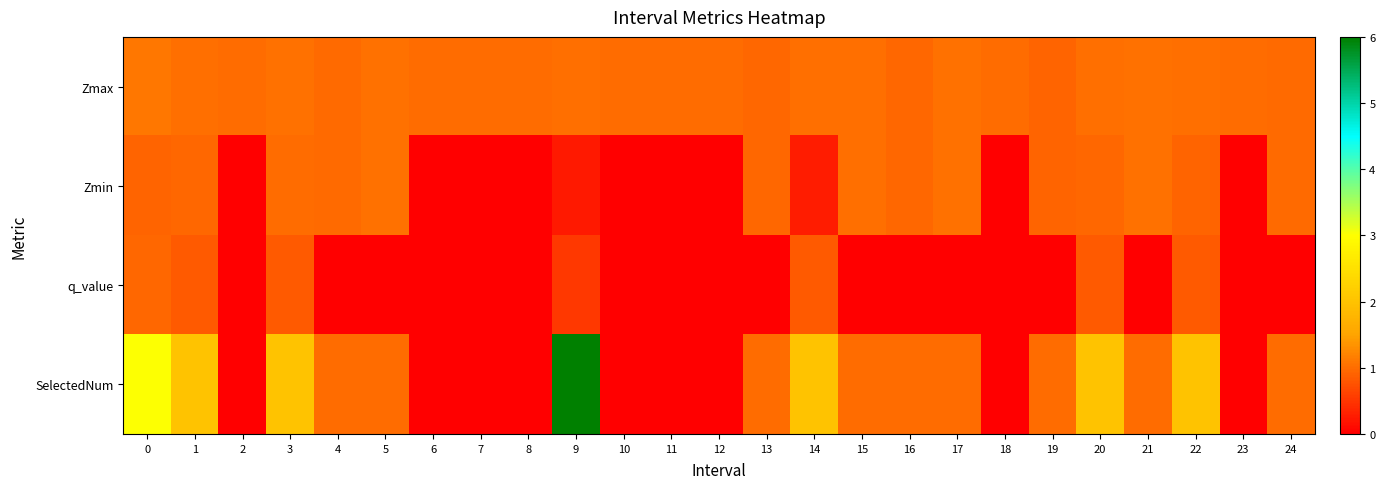

What is the difference between the highest and lowest values at 0?

2.1